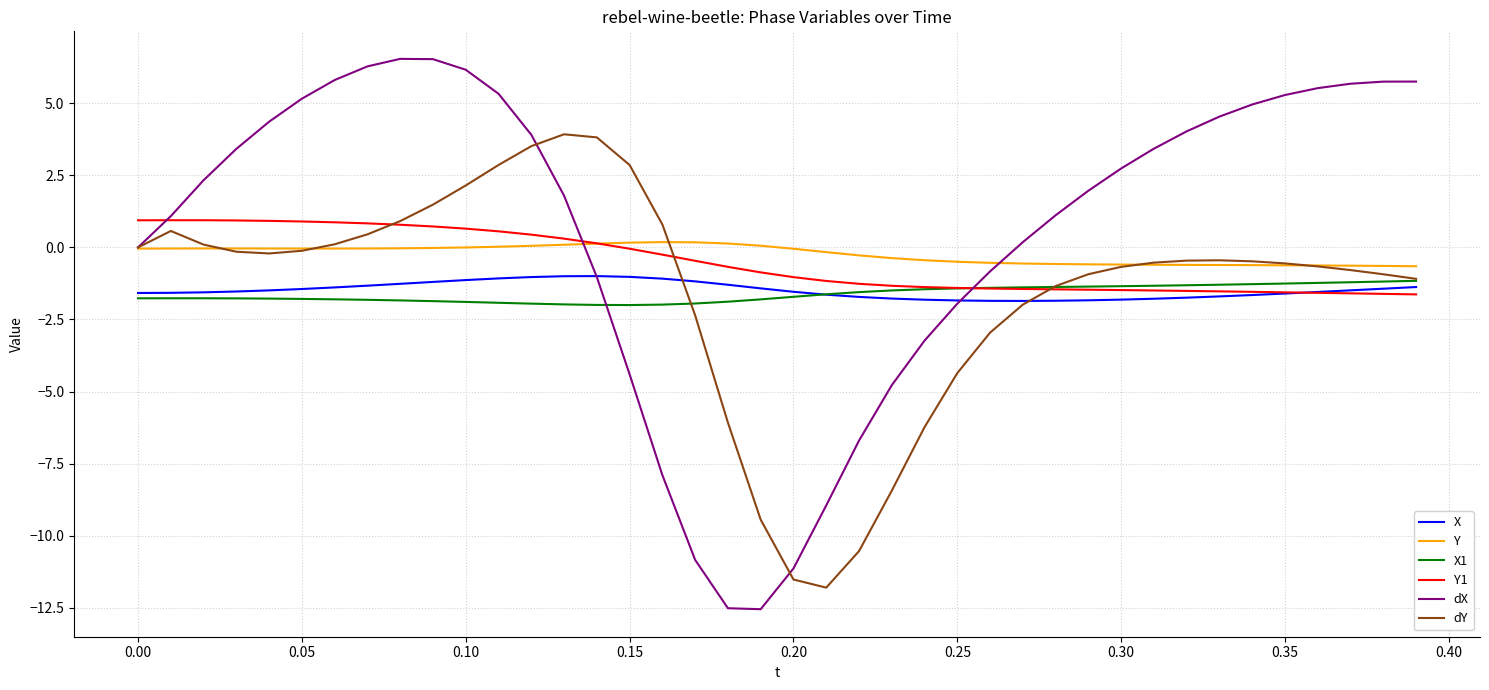

True or false: Y and X1 intersect in this chart.

False